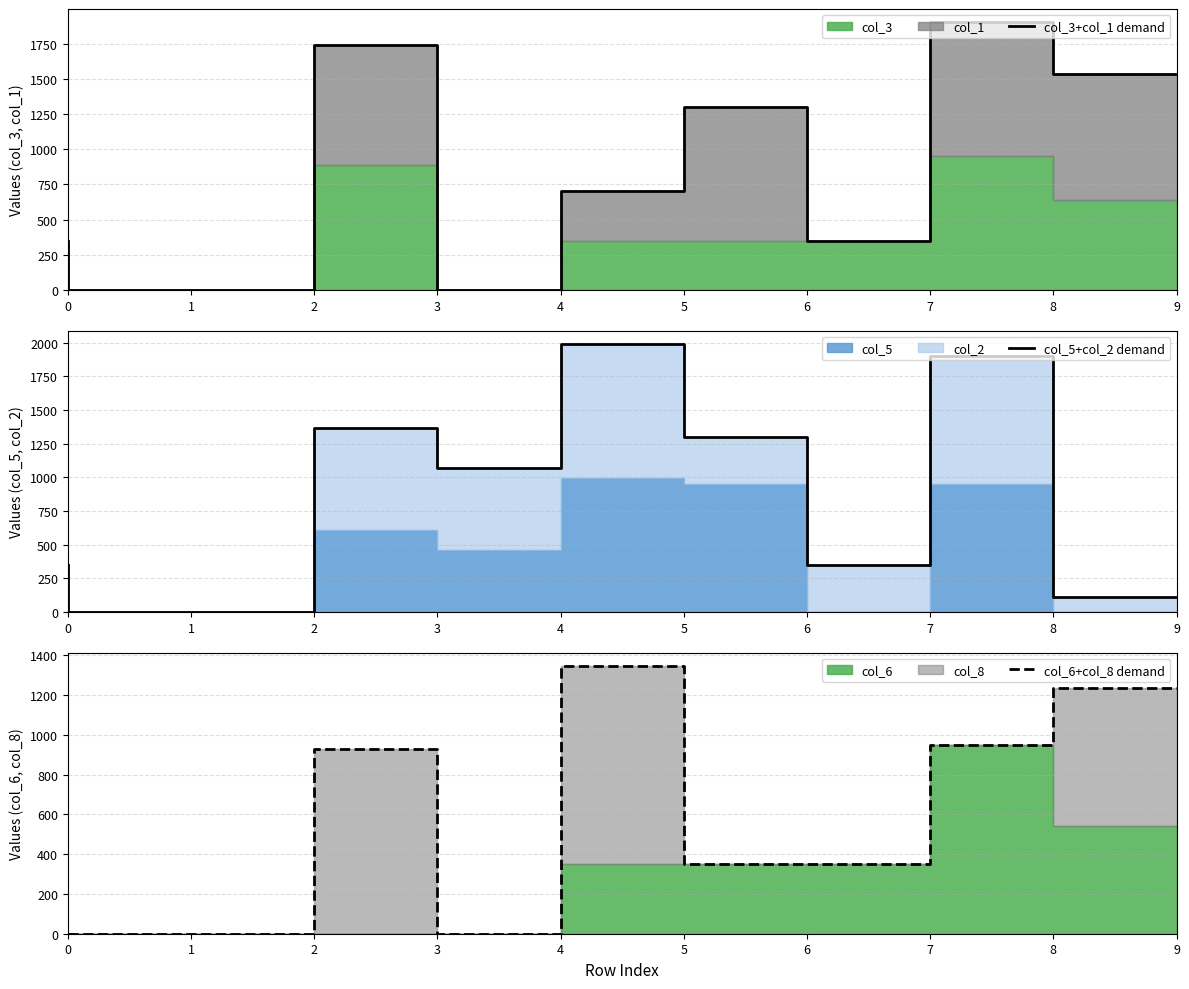

Between 1 and 5, which series saw the biggest shift?

col_5+col_2 demand